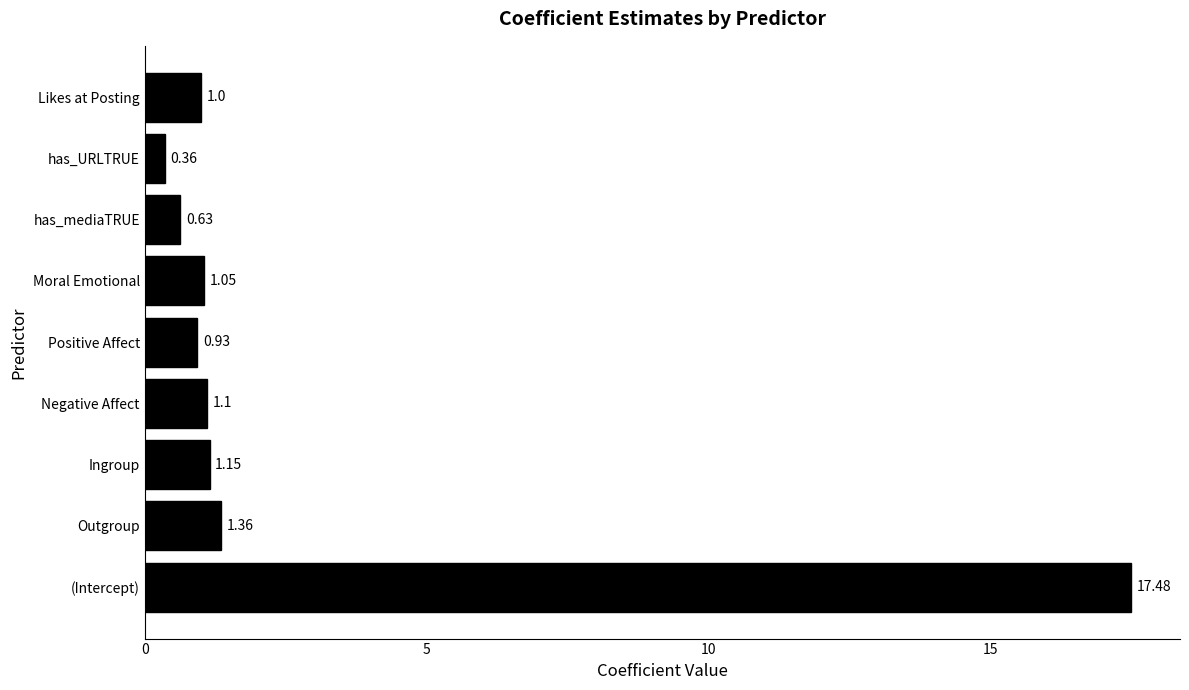

What is the difference between the second highest and second lowest values?

0.7